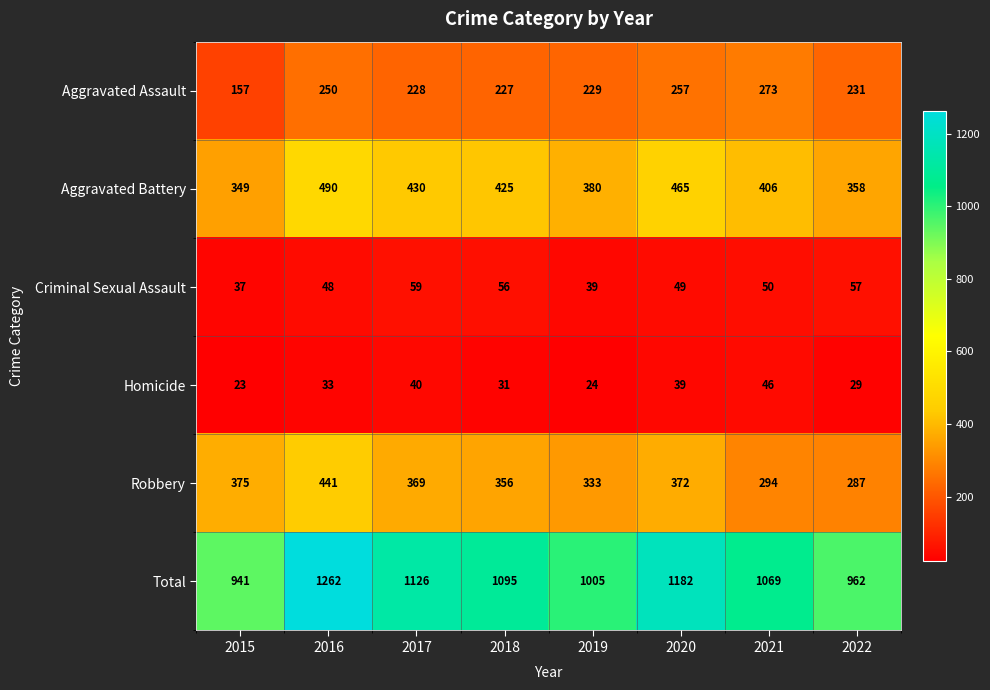

What is the spread (max minus min) of values at 2019?

981